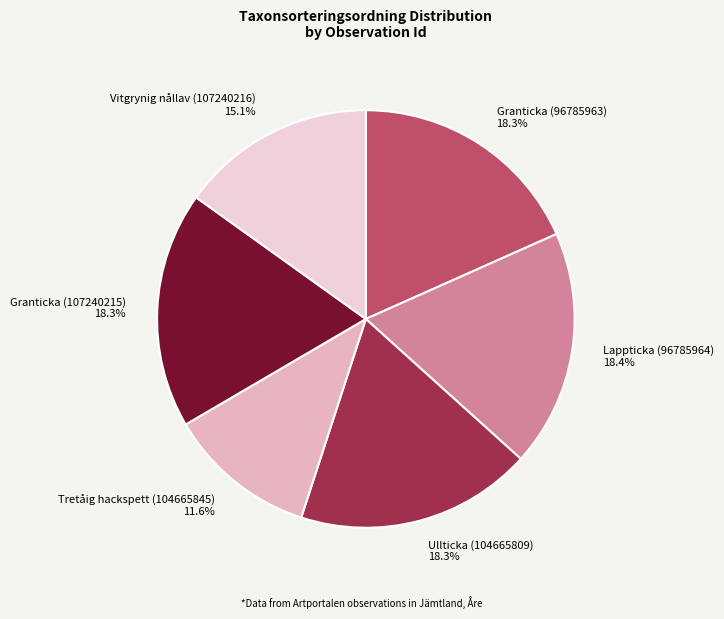

To the nearest percent, what portion does Tretåig hackspett (104665845) represent?

12%